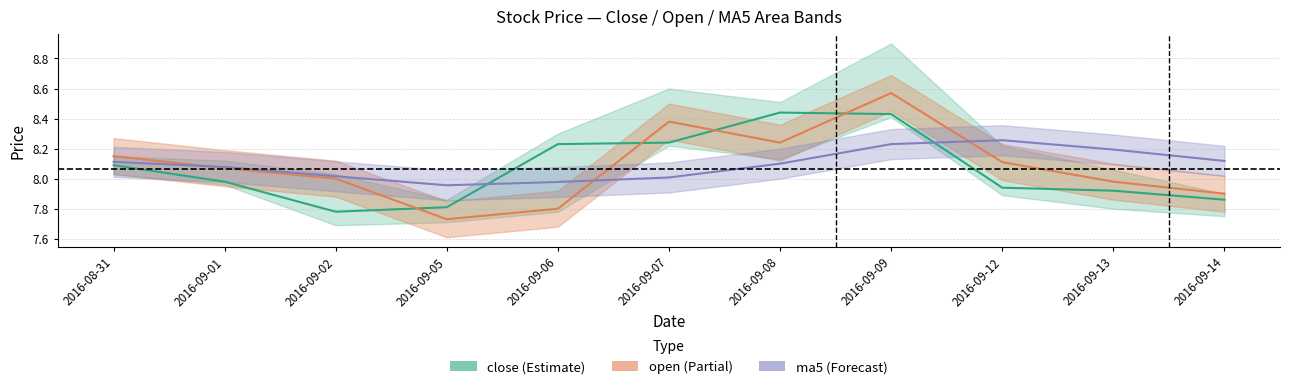

What is the value of the close point at the 8th from the left?

8.4